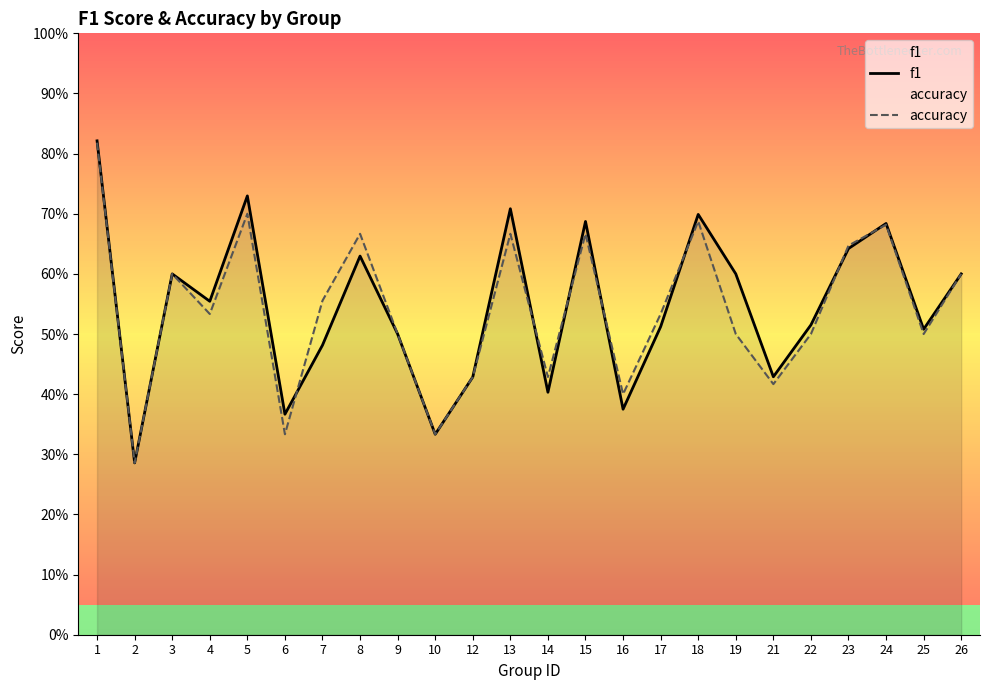

List the labels in order of f1 value, largest first.

1, 5, 13, 18, 15, 24, 23, 8, 3, 19, 26, 4, 22, 17, 25, 9, 7, 21, 12, 14, 16, 6, 10, 2